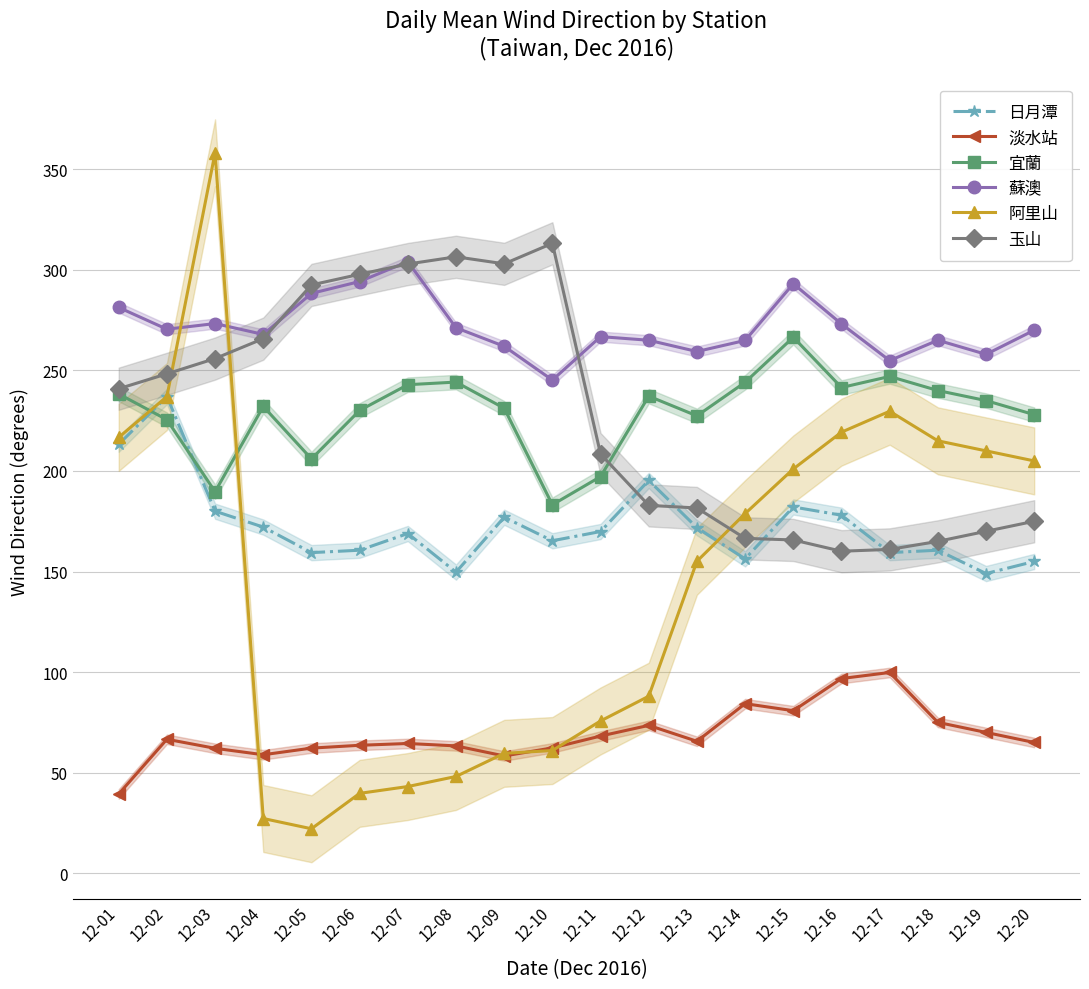

What is the difference between the maximum and minimum values in the 阿里山 series?

336.1